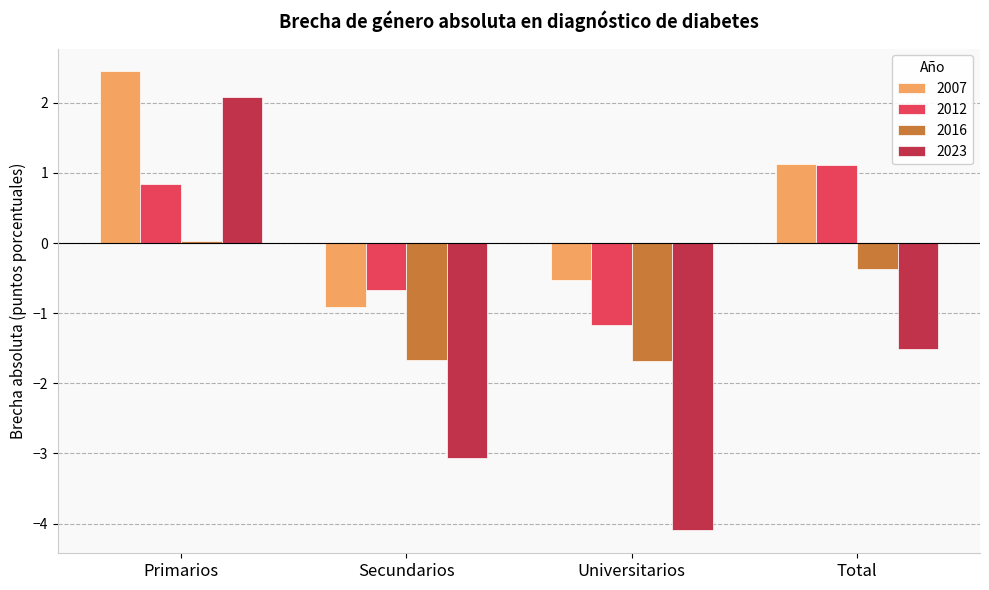

What is the lowest value of the 2016 series?

-1.7